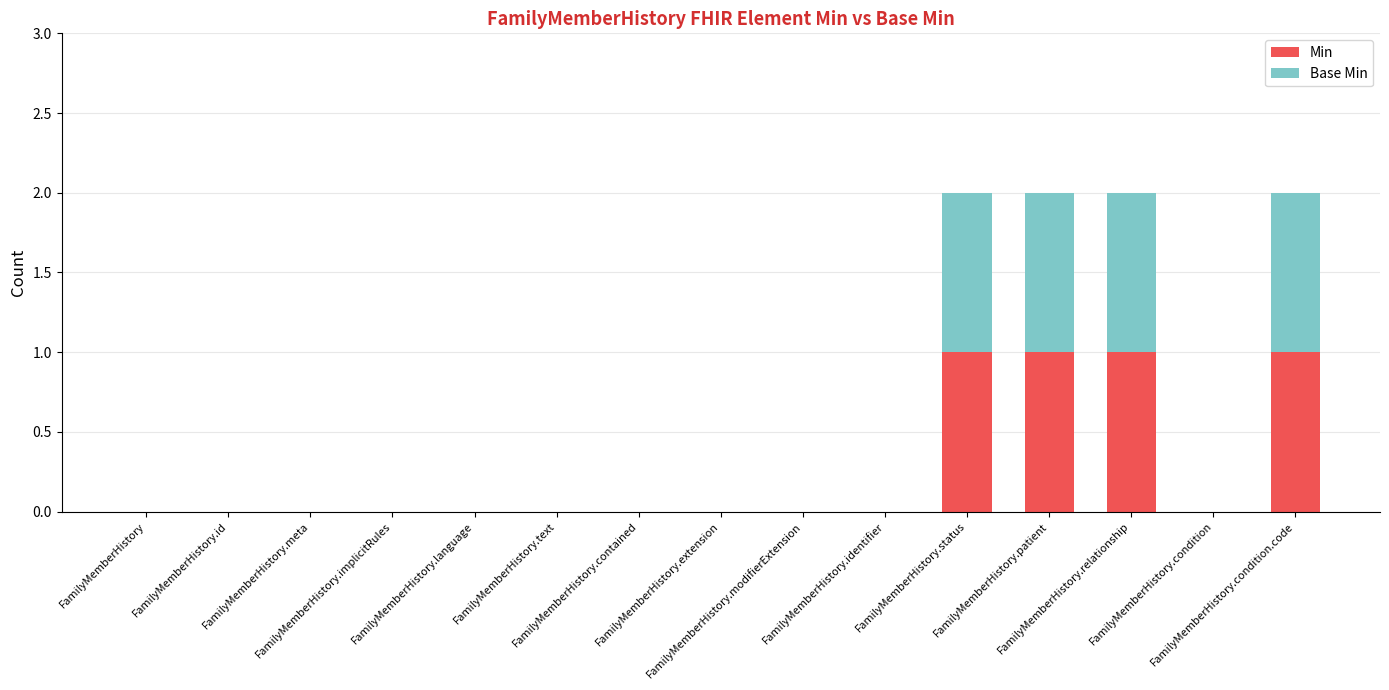

How many categories are shown in the chart?

15